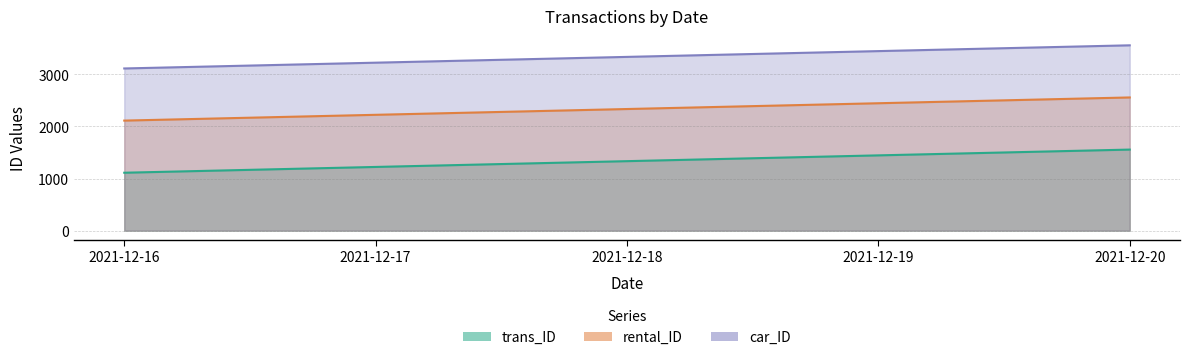

True or false: rental_ID and trans_ID intersect in this chart.

False